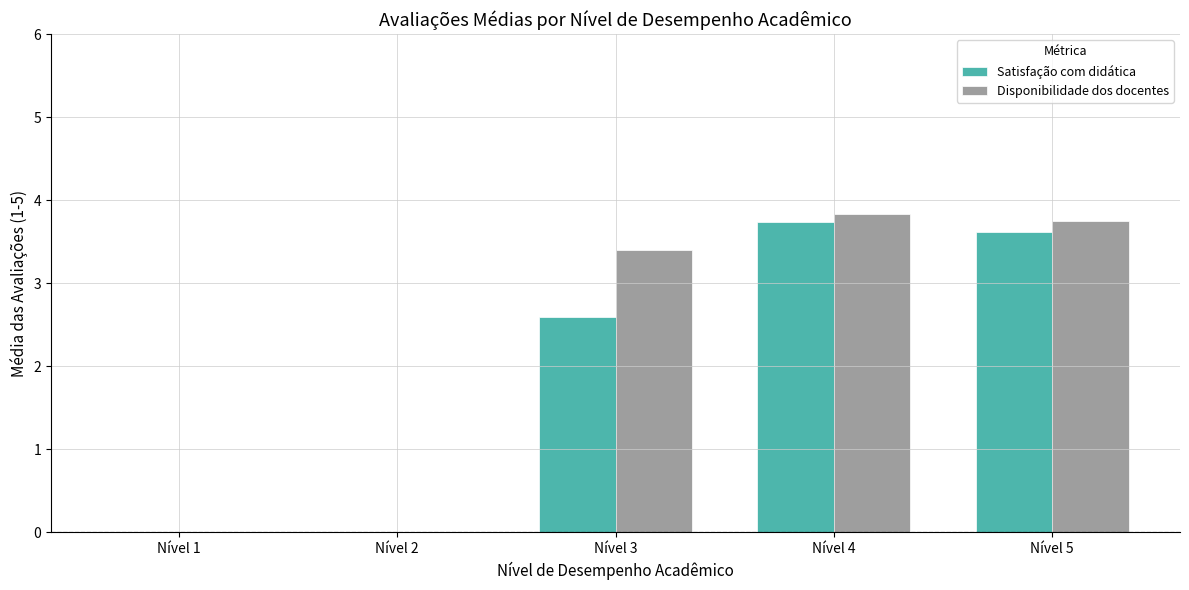

Which series has the largest total across all categories?

Disponibilidade dos docentes